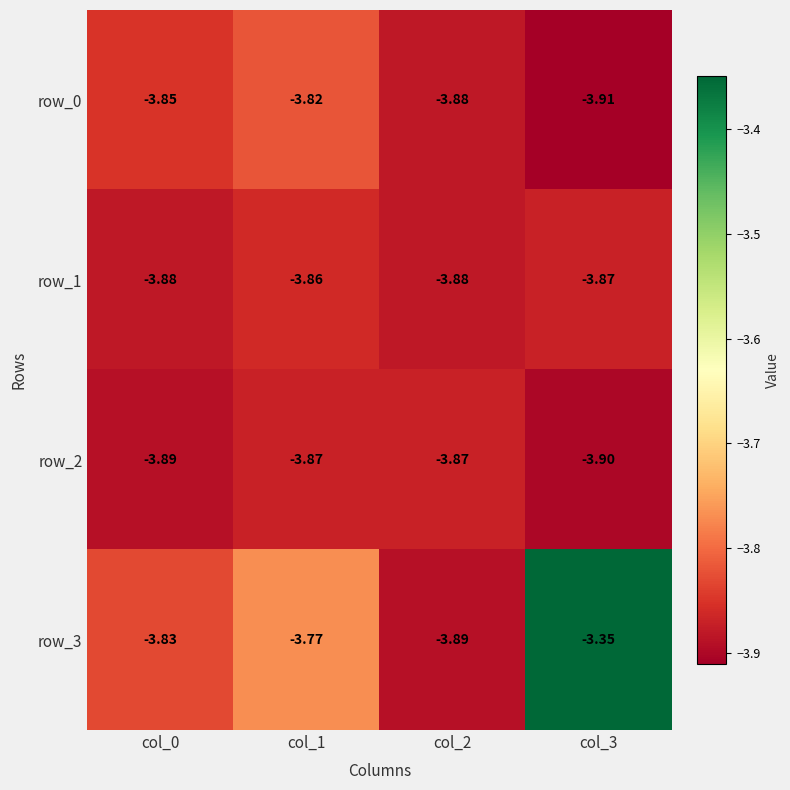

Reading left to right, transcribe all the data shown in this chart.

row_0: -3.9	-3.8	-3.9	-3.9
row_1: -3.9	-3.9	-3.9	-3.9
row_2: -3.9	-3.9	-3.9	-3.9
row_3: -3.8	-3.8	-3.9	-3.4